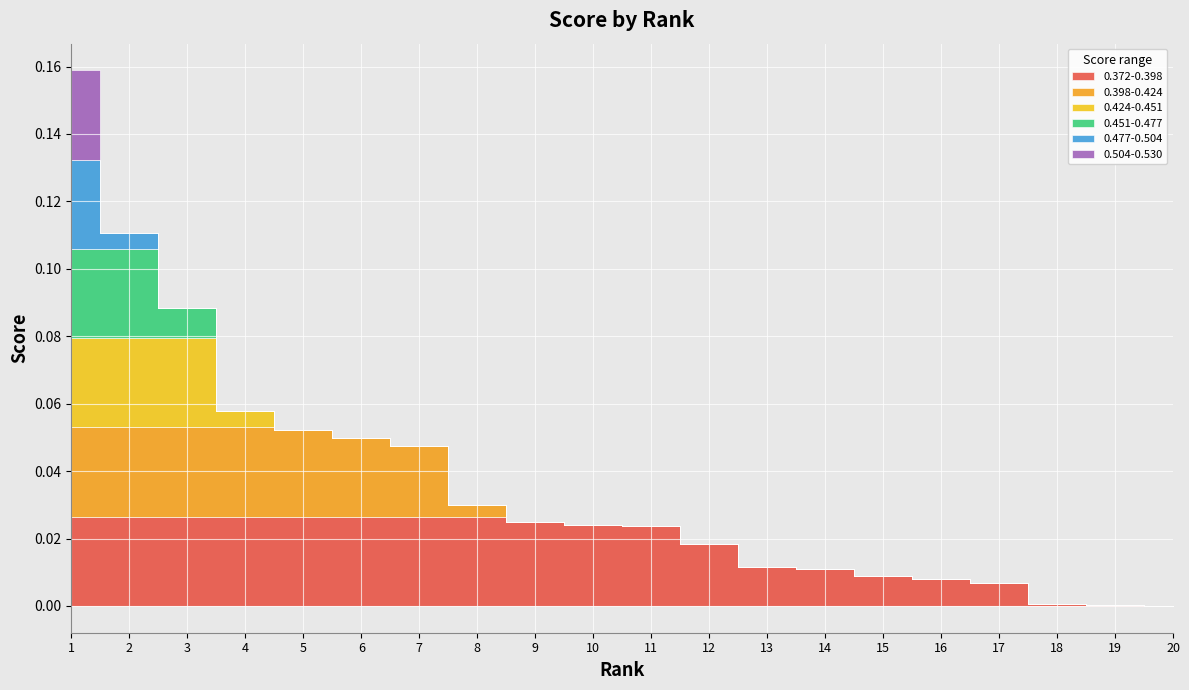

Between 1 and 20, which is larger?

1